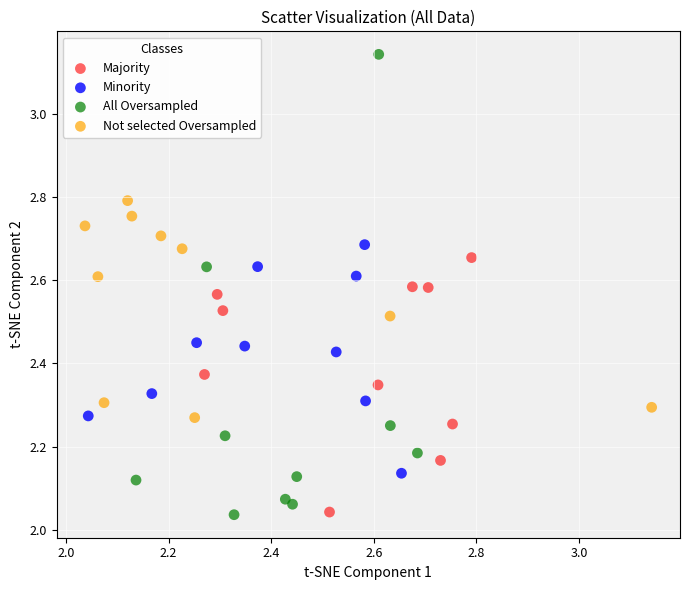

Which series has the widest spread of Y values?

All Oversampled